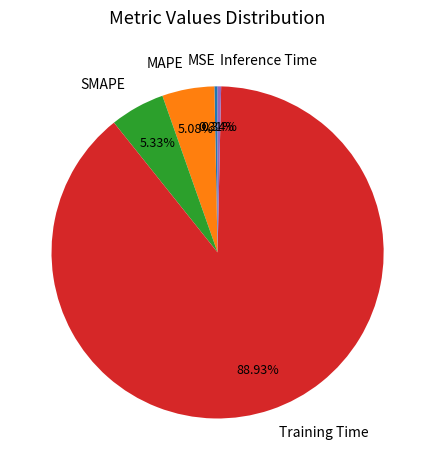

Which slice is the largest?

Training Time